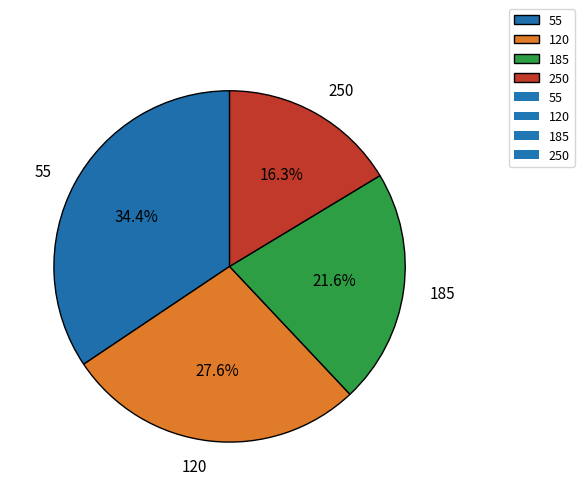

Do 250 and 120 together represent more than half of the pie?

No